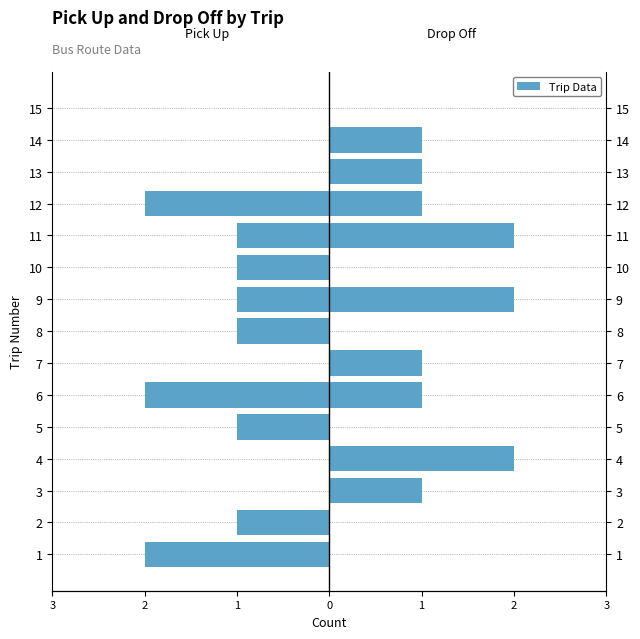

What value does the Pick Up Users series have at 9?

-1